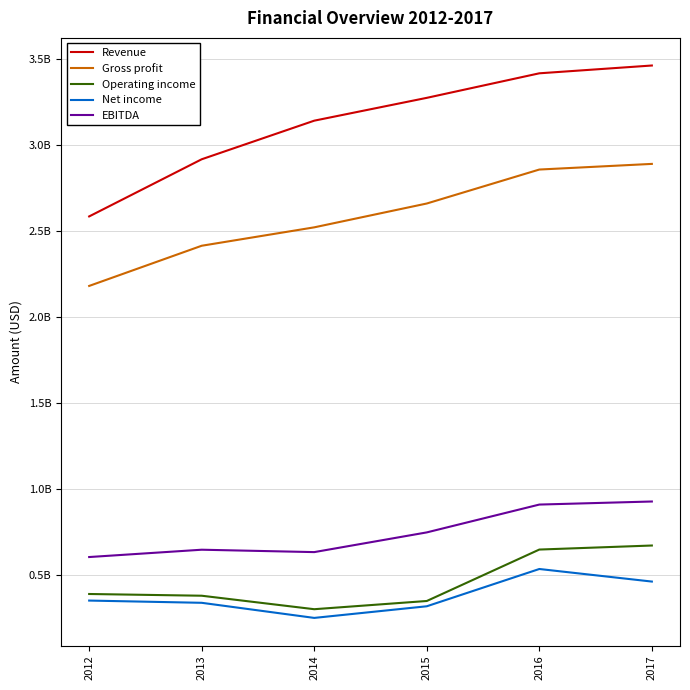

What are all the series names shown in the legend?

Revenue, Gross profit, Operating income, Net income, EBITDA